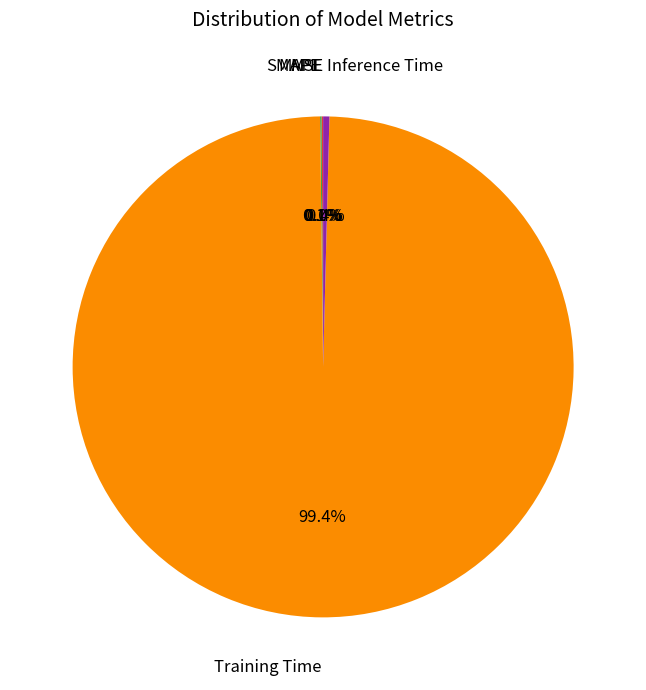

Is there any slice that represents more than half of the pie?

Yes